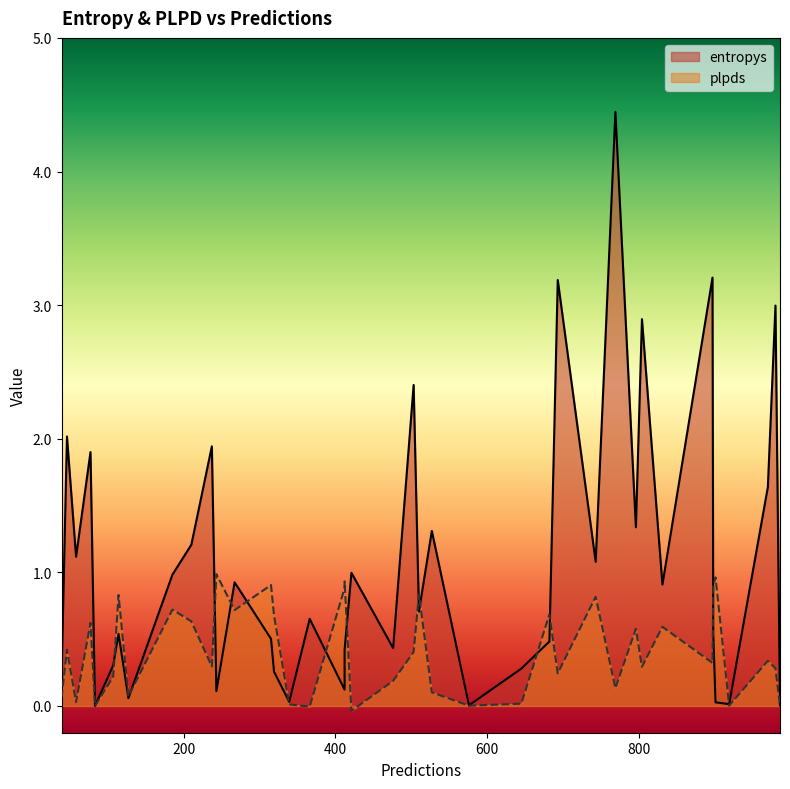

What is the maximum value shown in the chart?

4.4